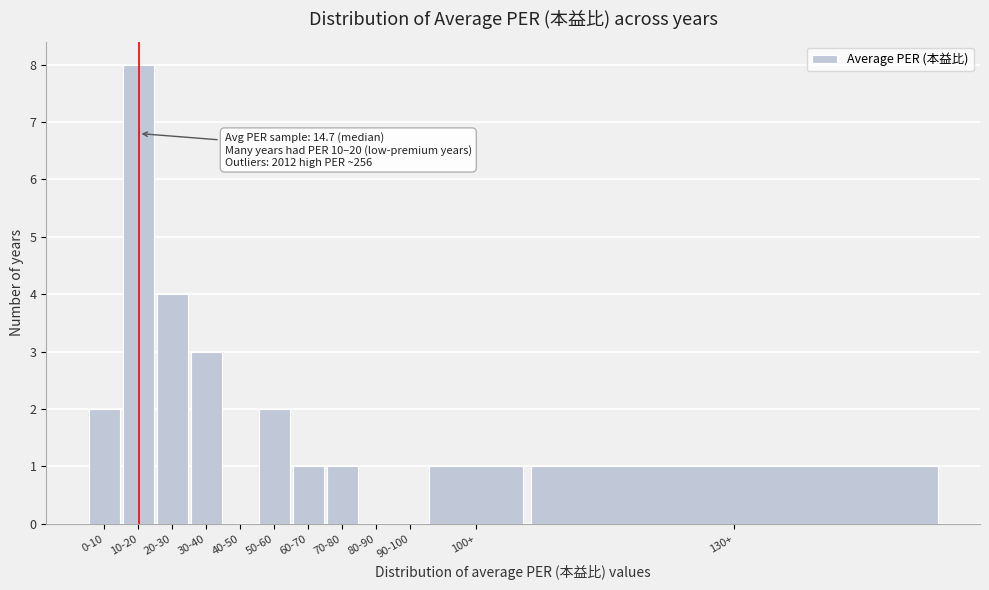

Reading left to right, what are all the values shown in this chart?

0-10=2	10-20=8	20-30=4	30-40=3	40-50=0	50-60=2	60-70=1	70-80=1	80-90=0	90-100=0	100+=1	130+=1